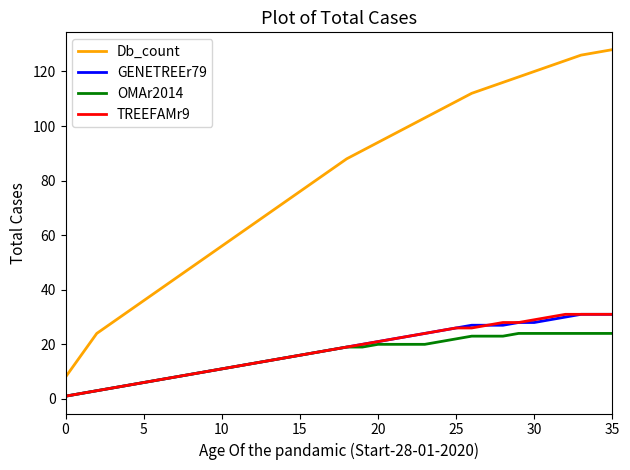

What is the average value of the TREEFAMr9 series?

18